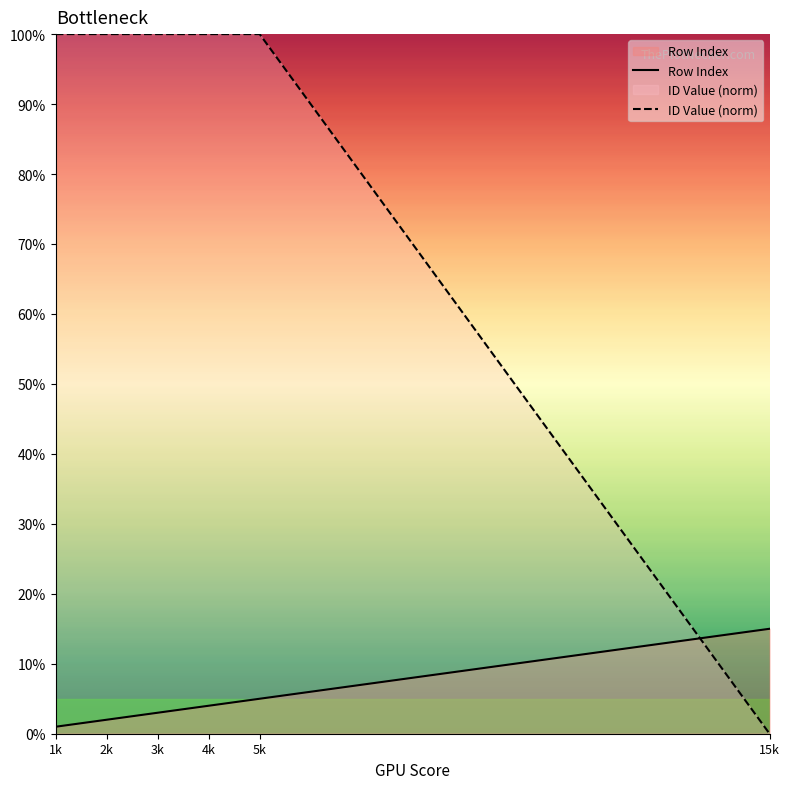

Between 5k and 15k, which series saw the biggest shift?

ID Value (norm)